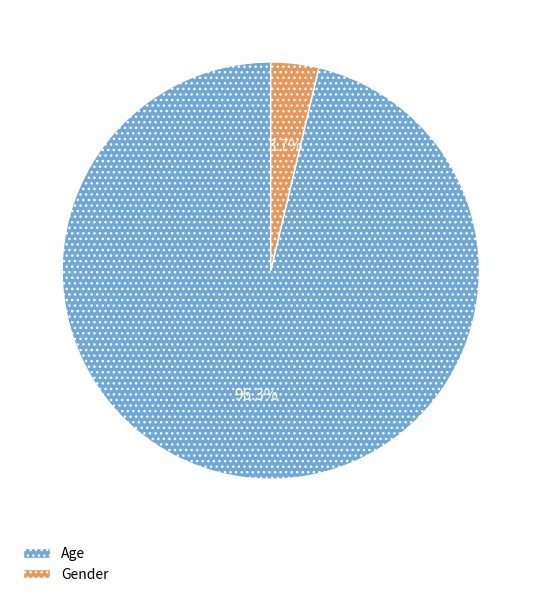

Is there a majority slice in this chart?

Yes